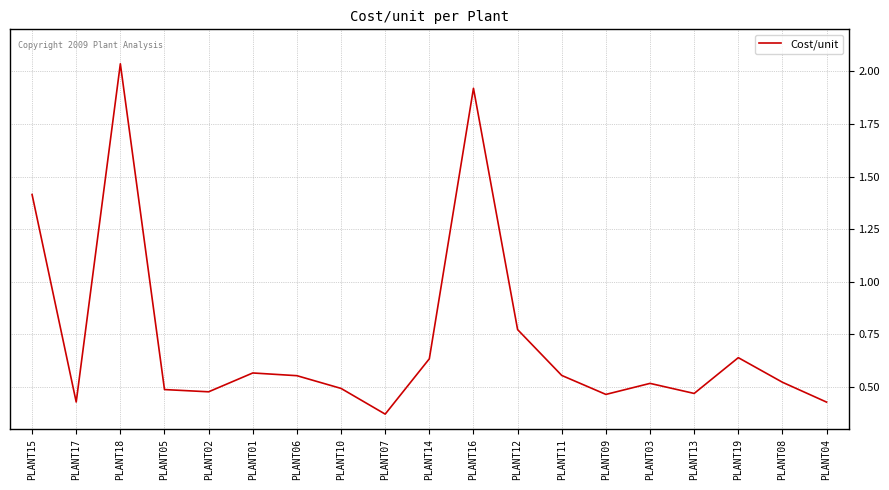

What is the difference between the maximum and minimum values?

1.7